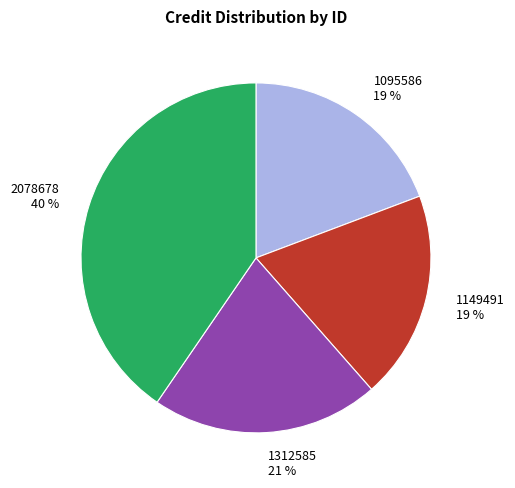

Is there a majority slice in this chart?

No